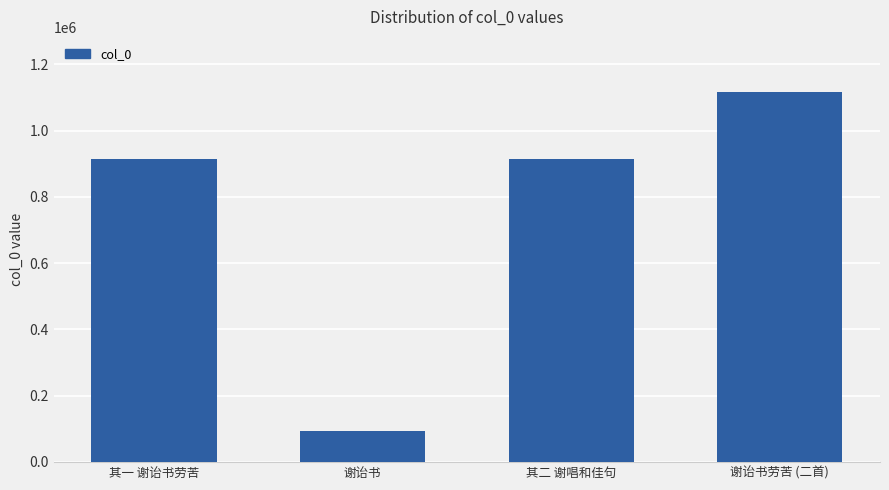

What is the label of the 1st bar from the right?

谢诒书劳苦 (二首)